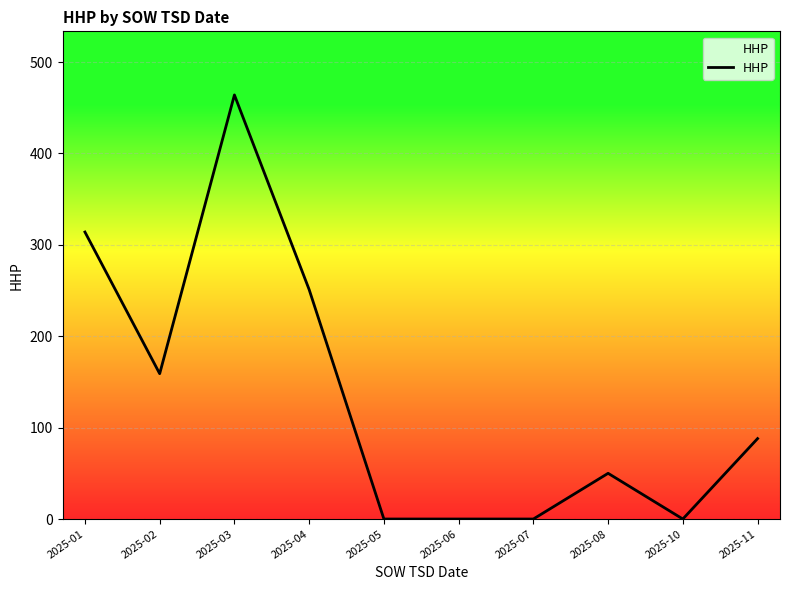

What is the greatest value displayed?

464